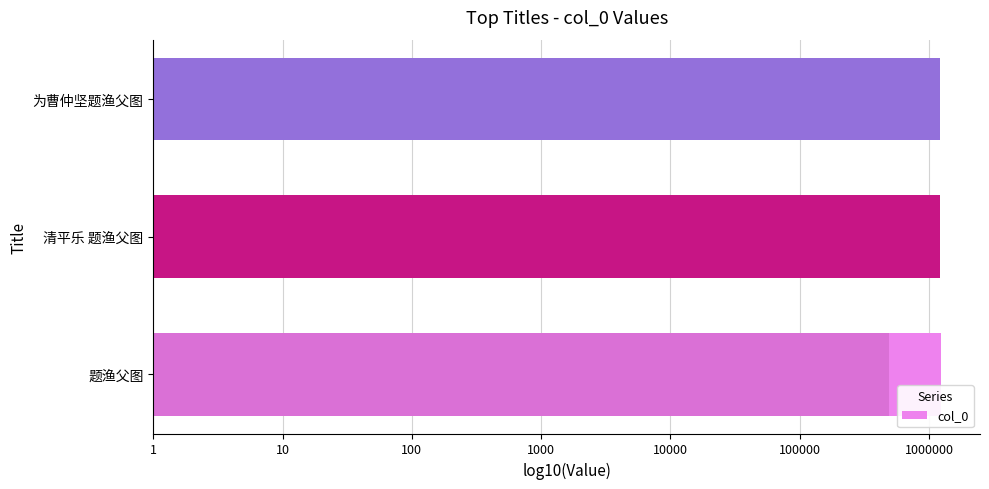

The value at 1000 is 2.6. True or false?

False